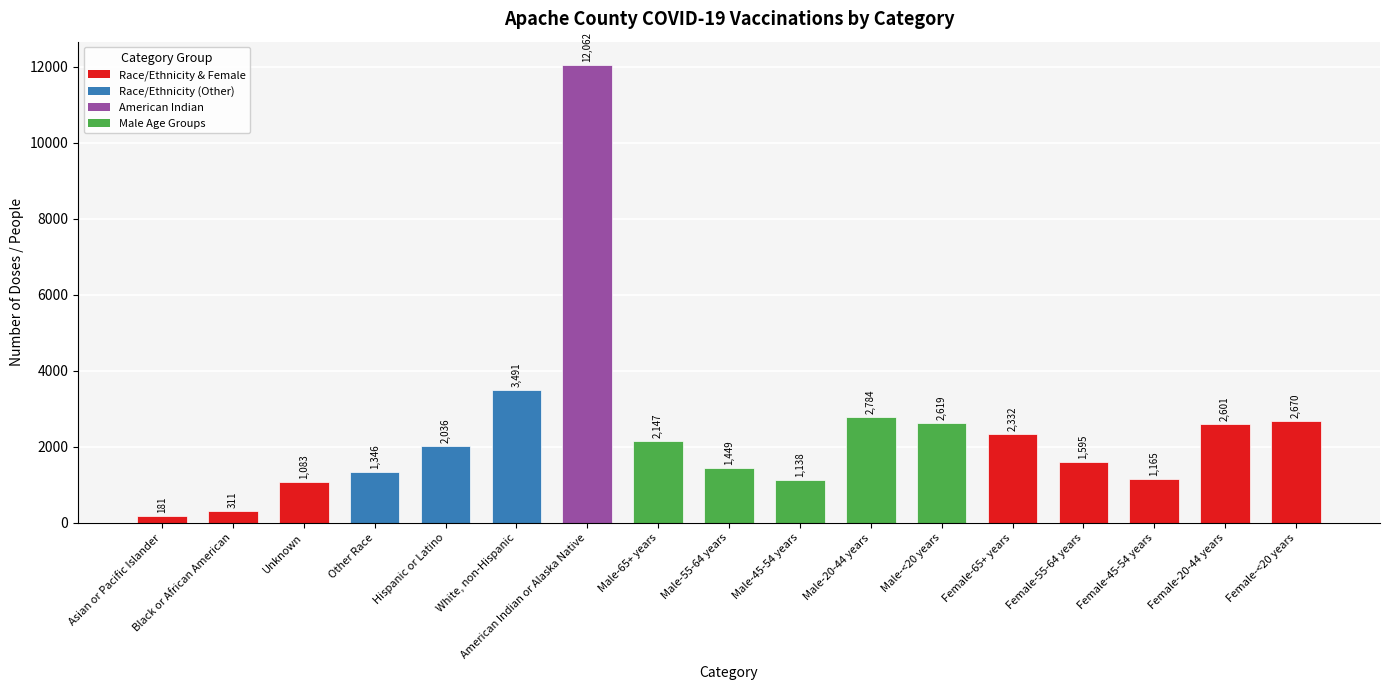

Reading right to left, transcribe all the data shown in this chart.

Female-<20 years=2670	Female-20-44 years=2601	Female-45-54 years=1165	Female-55-64 years=1595	Female-65+ years=2332	Male-<20 years=2619	Male-20-44 years=2784	Male-45-54 years=1138	Male-55-64 years=1449	Male-65+ years=2147	American Indian or Alaska Native=12062	White, non-Hispanic=3491	Hispanic or Latino=2036	Other Race=1346	Unknown=1083	Black or African American=311	Asian or Pacific Islander=181